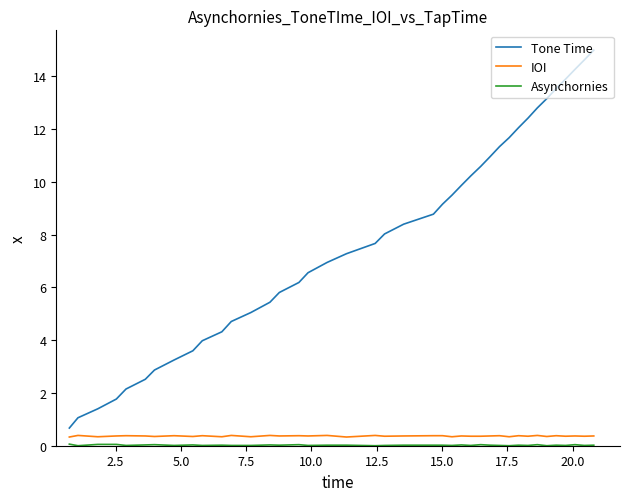

What is the highest value of the Tone Time series?

15.0